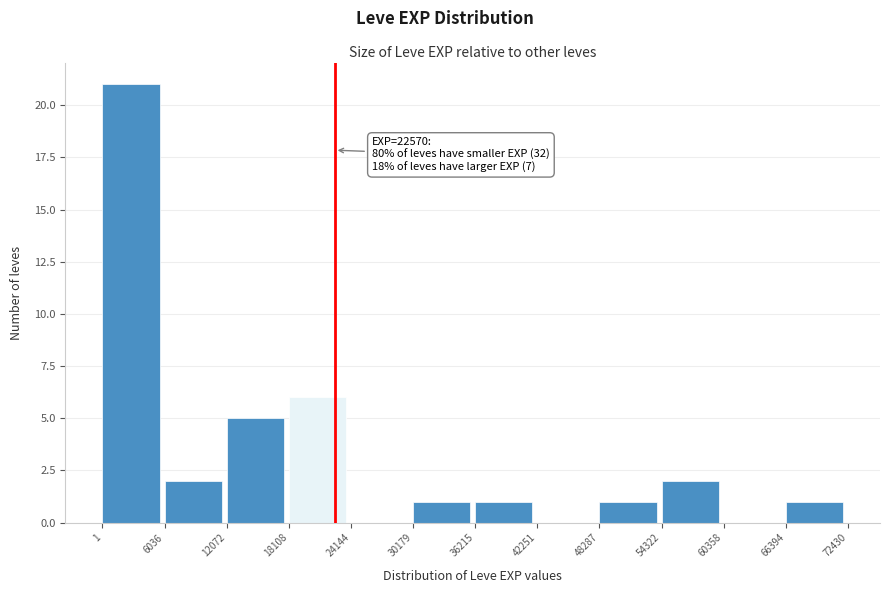

Which range on the x-axis has the tallest bar?

1 to 6036